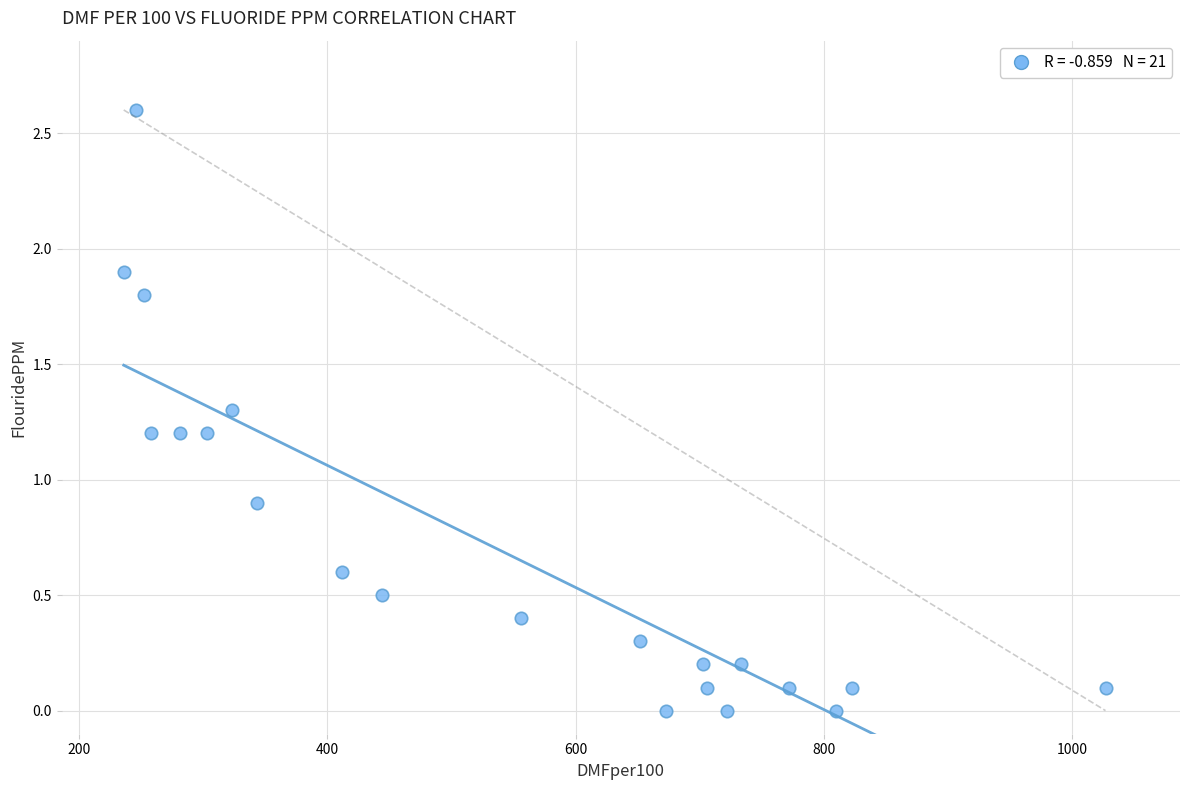

What Y value in the scatter plot is closest to 1?

0.9